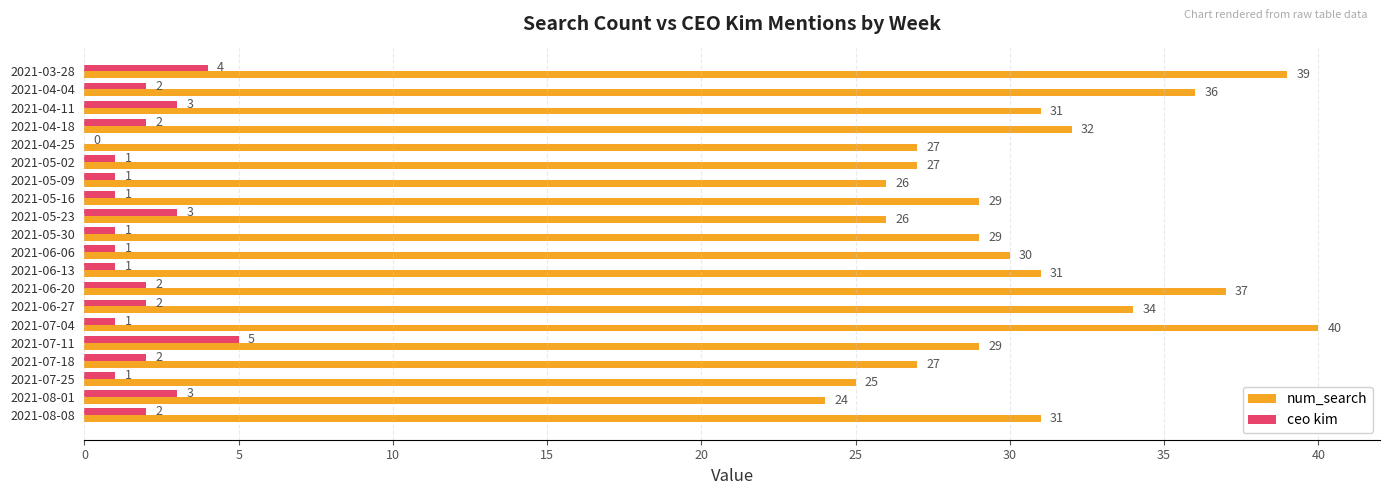

How many values in ceo kim are above zero?

19